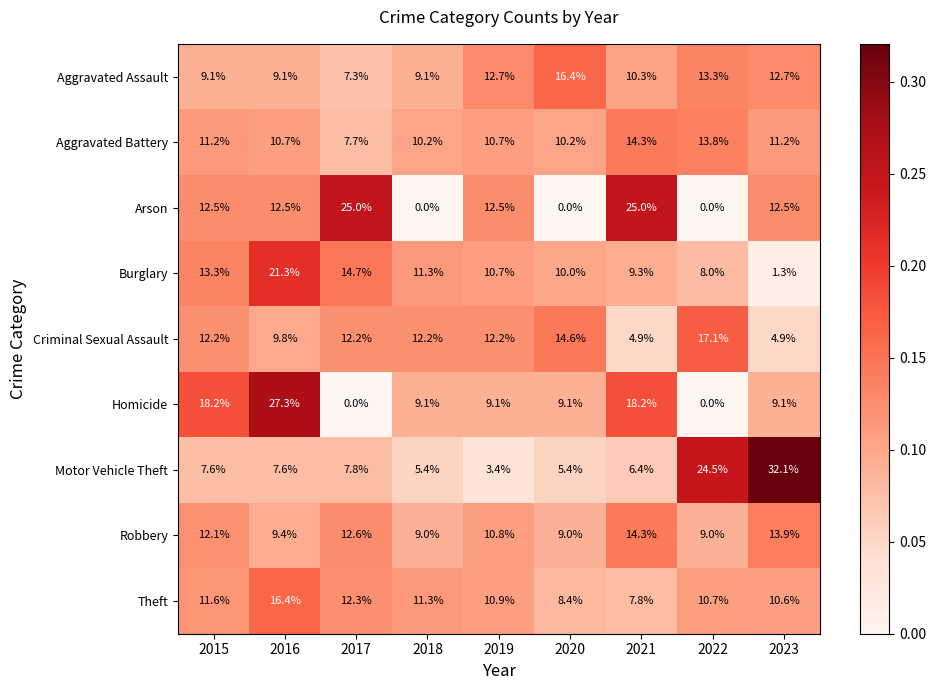

Is the value of Robbery at 2018 greater than the value of Theft at 2023?

No